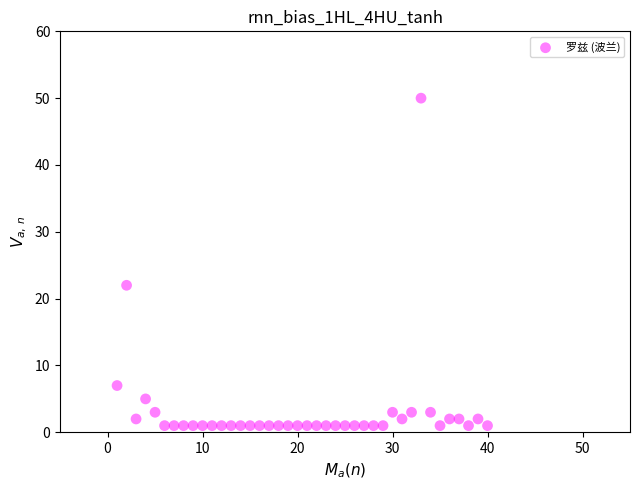

What is the range of X values (max minus min)?

39